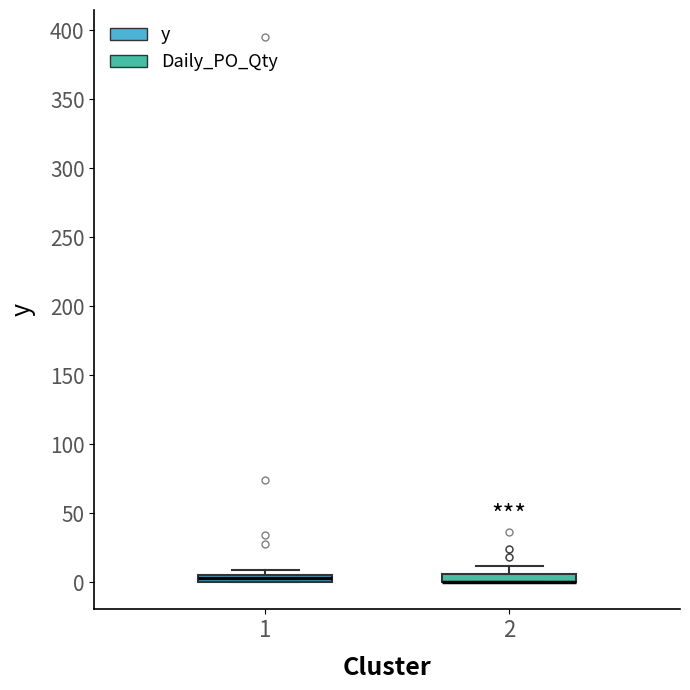

Where is the upper edge of the box at x = 2 on the y-axis? The values are not printed on the chart, so give them approximately, as read against the axis.

5